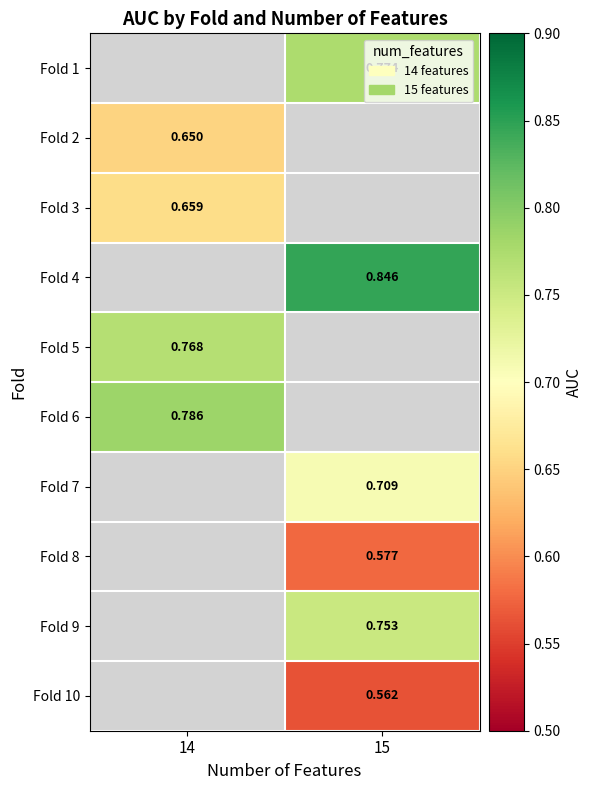

At which category does the chart reach its peak across all series?

15